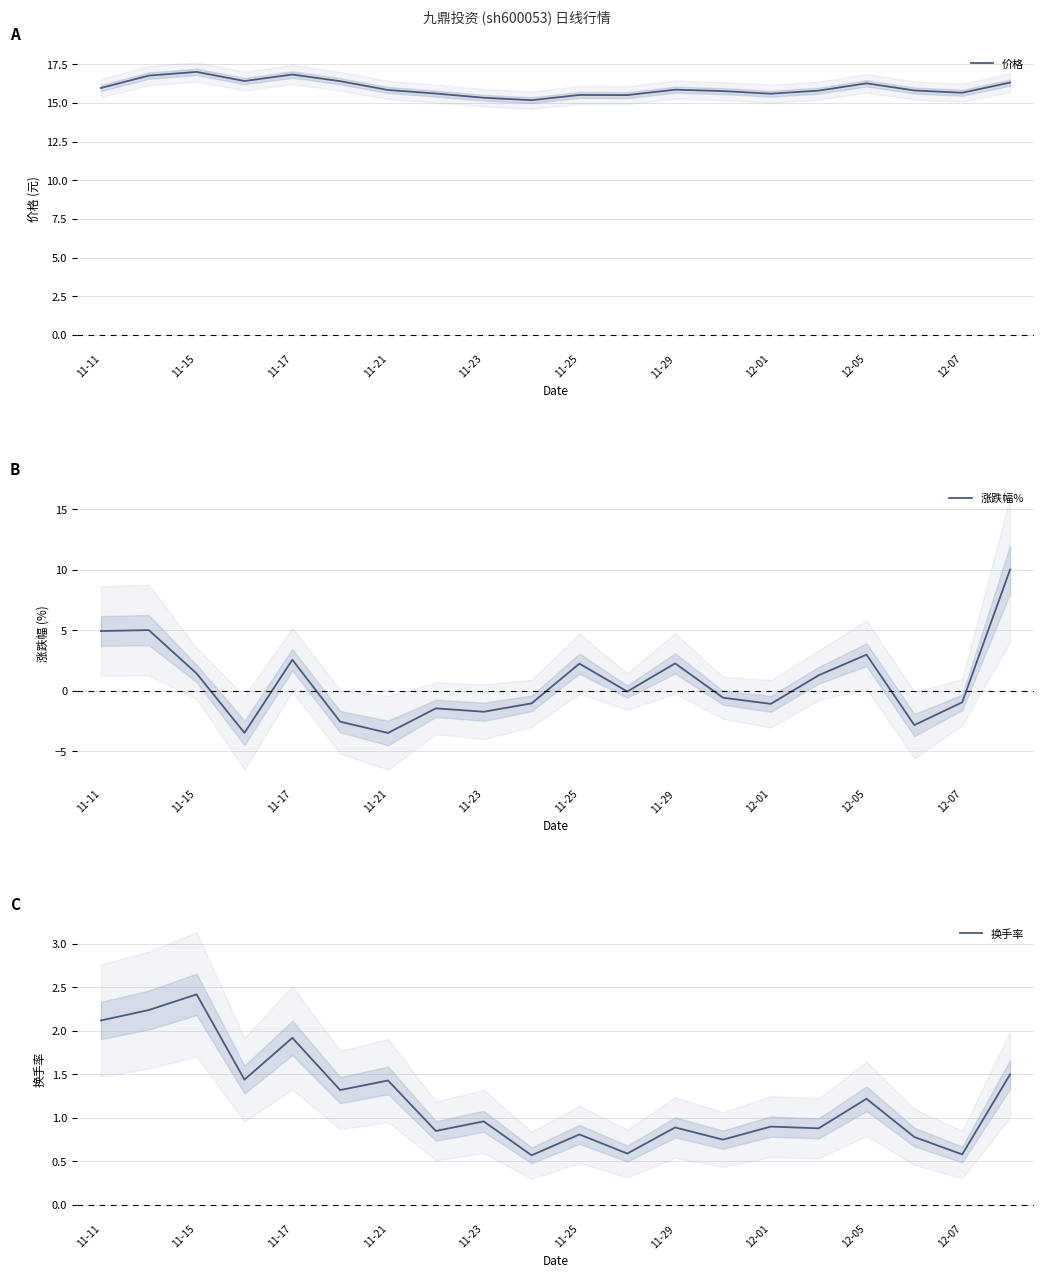

What is the smallest value displayed?

-3.5